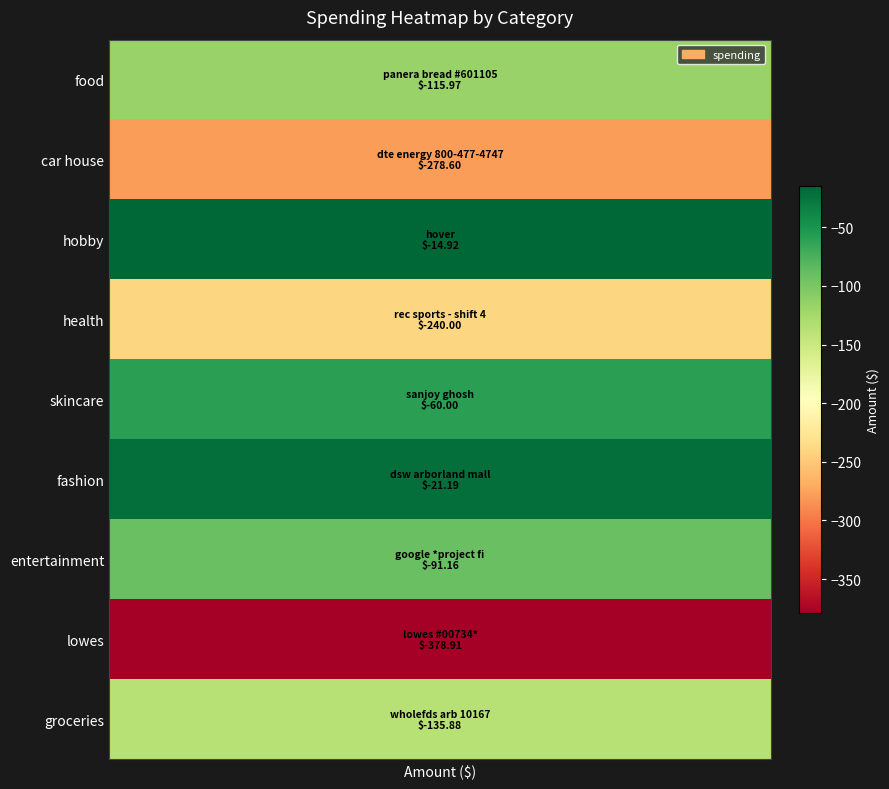

The chart shows a value of -17.8 at 4. True or false?

False